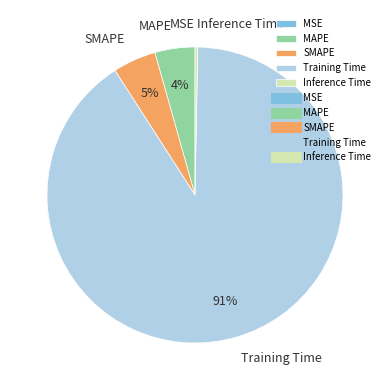

Does Training Time represent more than half of the total?

Yes